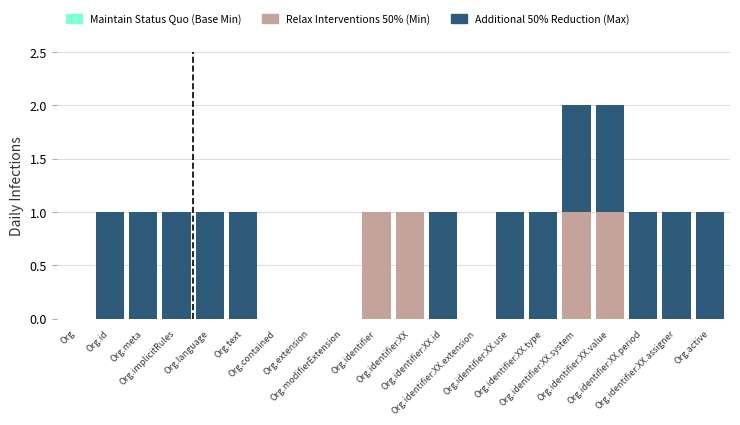

What is the sum of all Relax Interventions 50% (Min) values?

4